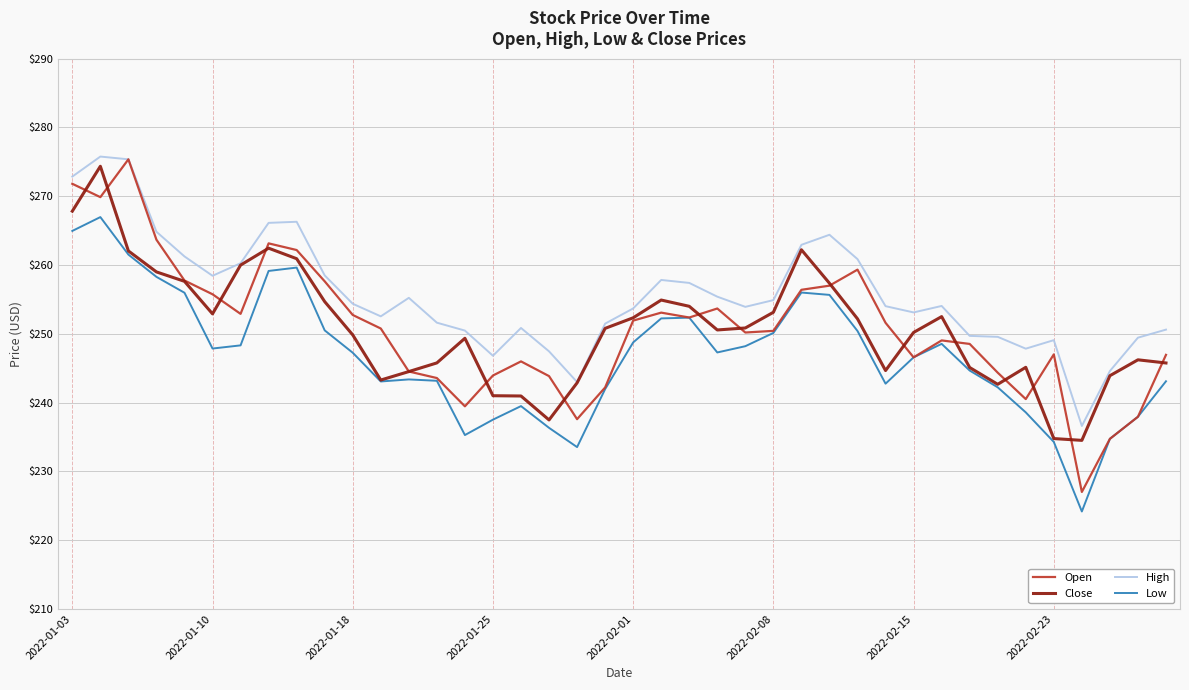

Which series has the largest total across all categories?

High